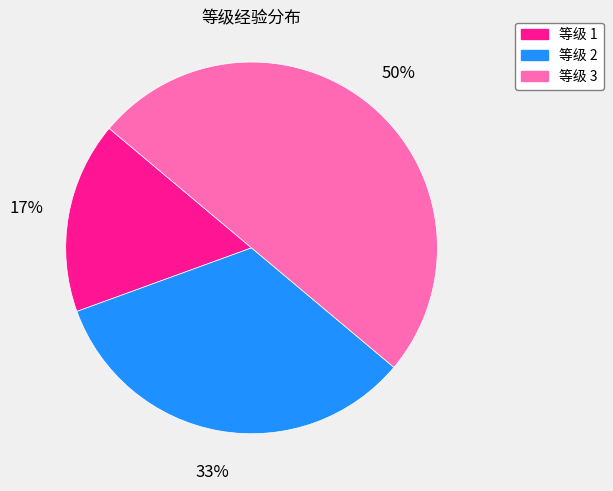

To the nearest percent, what is the average slice percentage?

33%